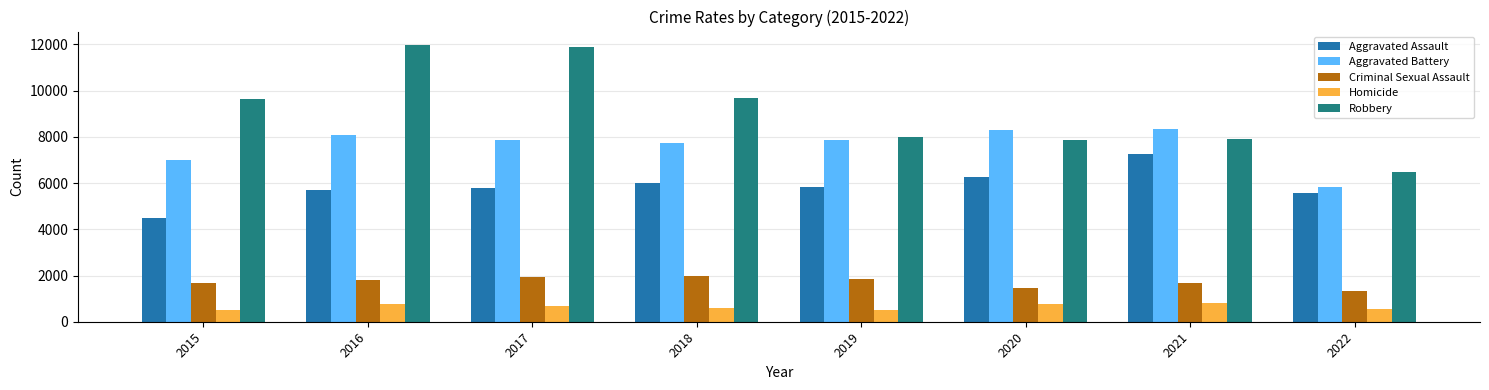

The value of Aggravated Assault at 2020 is 6263. True or false?

True